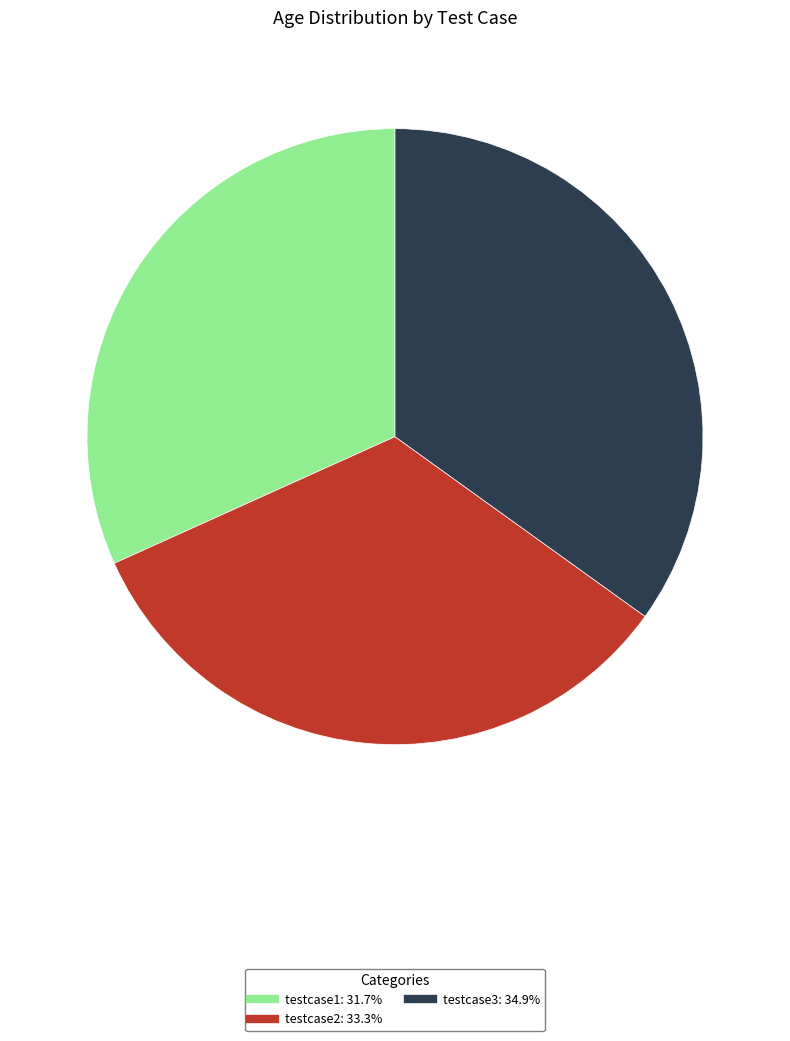

Which has a higher value, testcase2 or testcase3?

testcase3